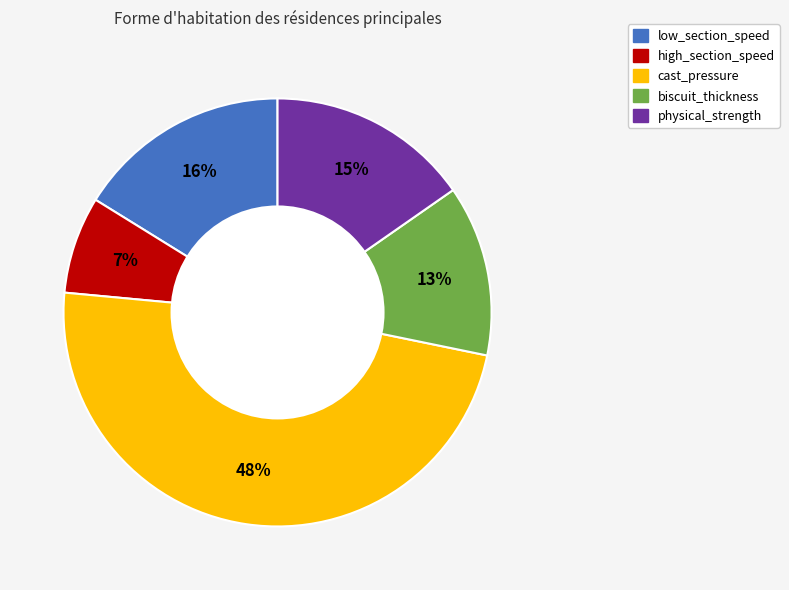

Which slice is the smallest?

high_section_speed